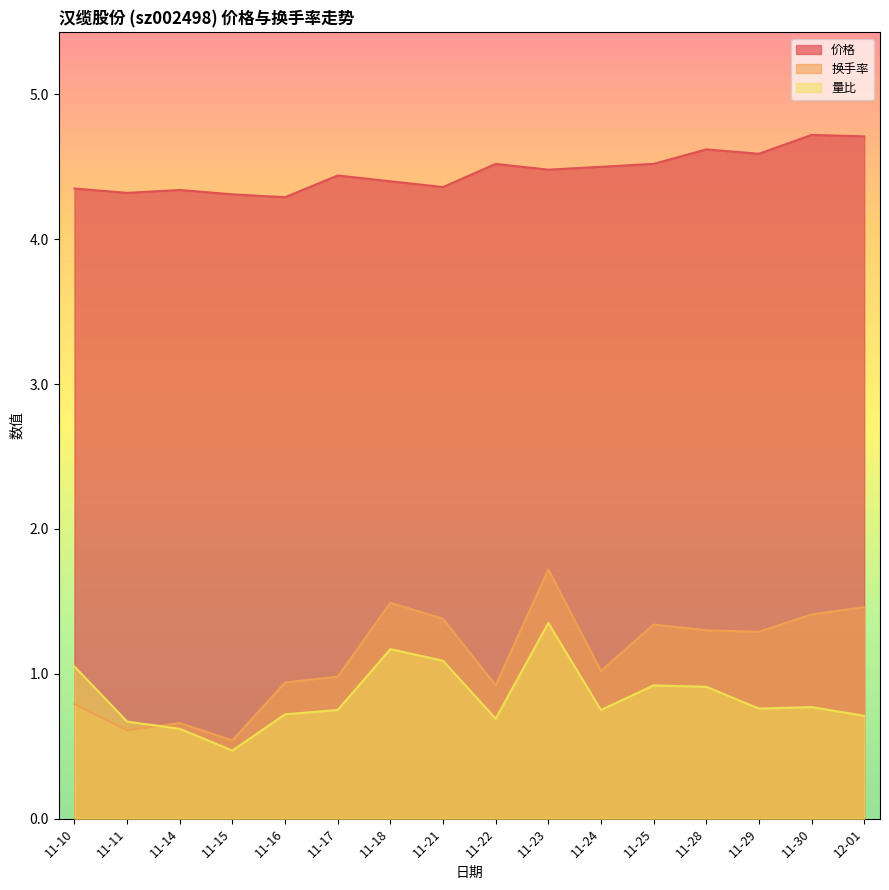

Read the 价格 value at 11-16.

4.3